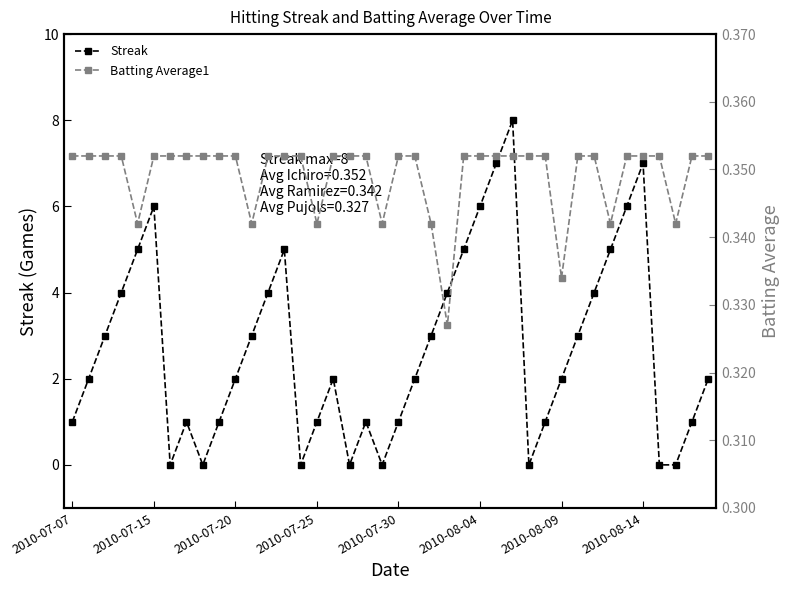

Reading left to right, transcribe all the data shown in this chart.

Streak: 1.0	2.0	3.0	4.0	5.0	6.0	0.0	1.0	0.0	1.0	2.0	3.0	4.0	5.0	0.0	1.0	2.0	0.0	1.0	0.0	1.0	2.0	3.0	4.0	5.0	6.0	7.0	8.0	0.0	1.0	2.0	3.0	4.0	5.0	6.0	7.0	0.0	0.0	1.0	2.0
Batting Average1: 0.4	0.4	0.4	0.4	0.3	0.4	0.4	0.4	0.4	0.4	0.4	0.3	0.4	0.4	0.4	0.3	0.4	0.4	0.4	0.3	0.4	0.4	0.3	0.3	0.4	0.4	0.4	0.4	0.4	0.4	0.3	0.4	0.4	0.3	0.4	0.4	0.4	0.3	0.4	0.4